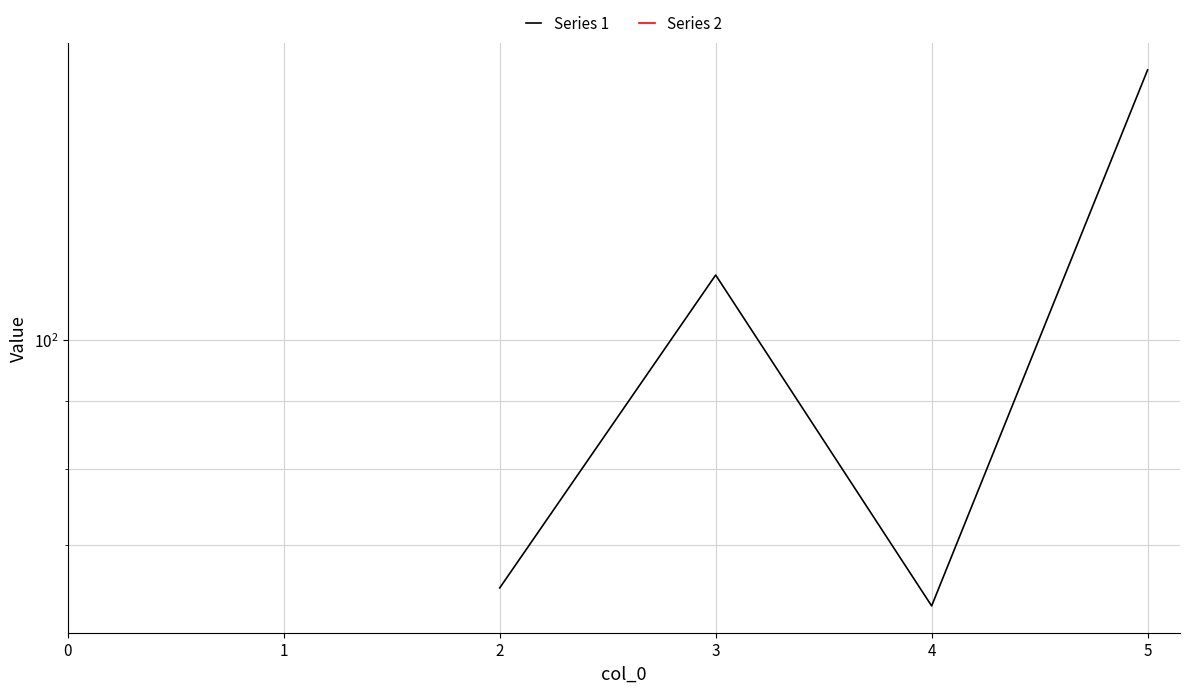

True or false: Series 1 and Series 2 intersect in this chart.

False